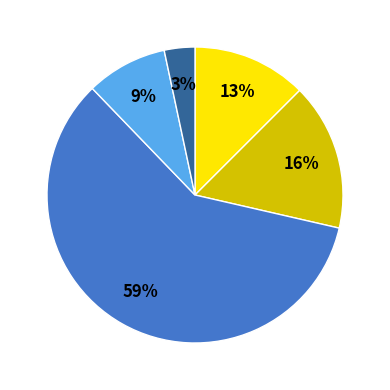

To the nearest percent, what is the average slice percentage?

20%